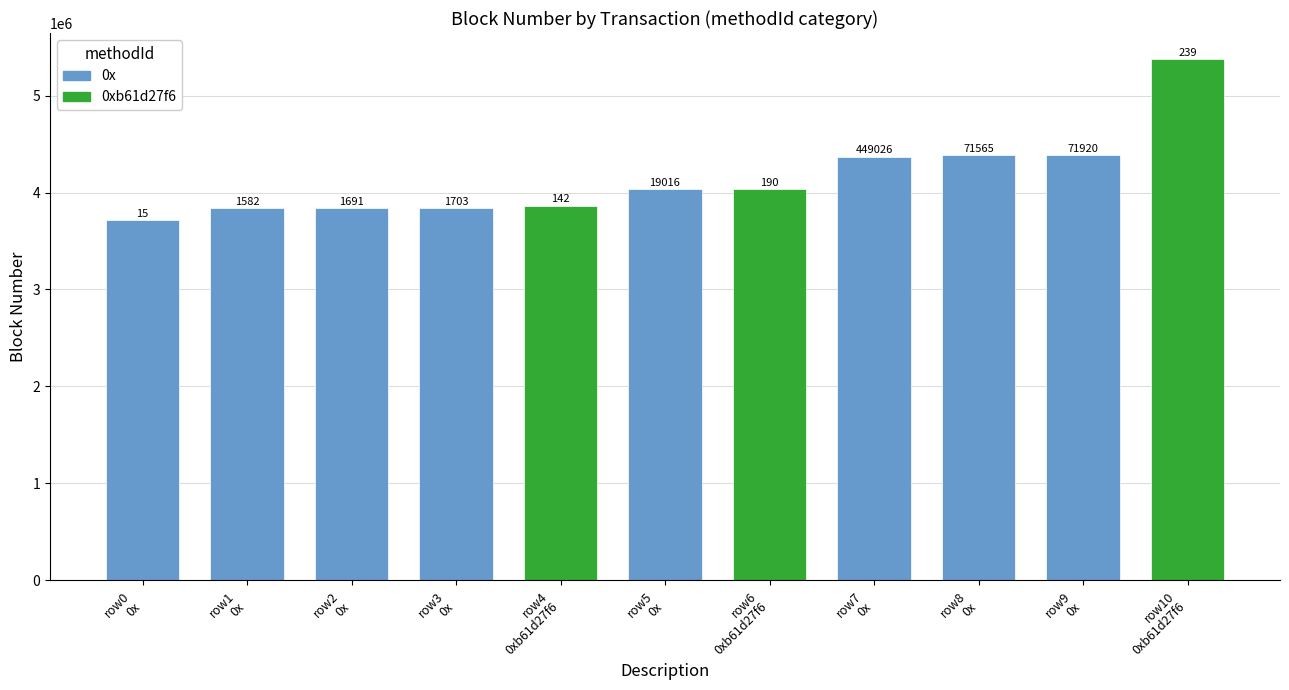

How many bars are there in total?

11